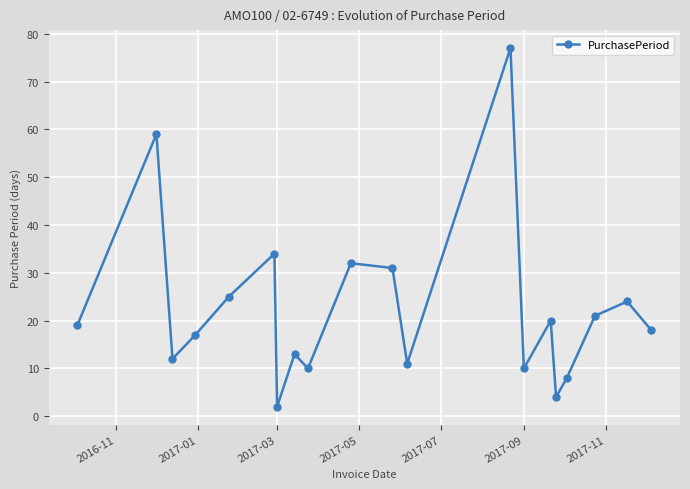

What is the maximum value shown in the chart?

77